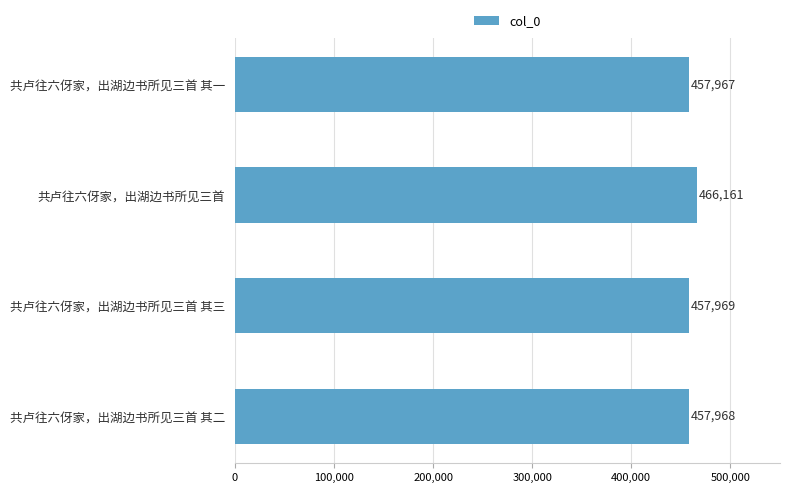

Which label corresponds to the largest value in the chart?

共卢往六伢家，出湖边书所见三首